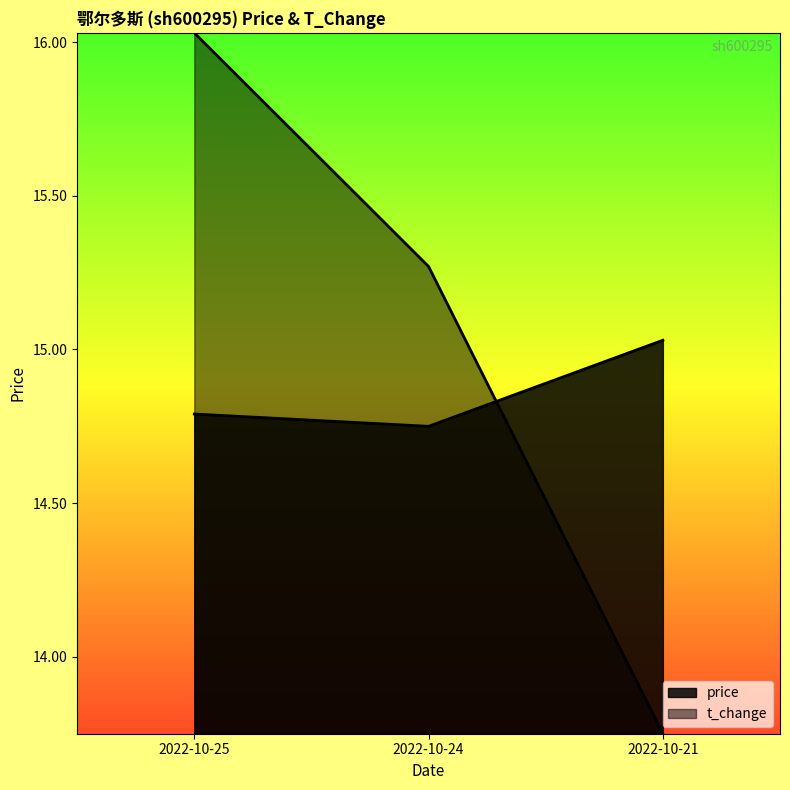

At which label is price closest to 14?

2022-10-24